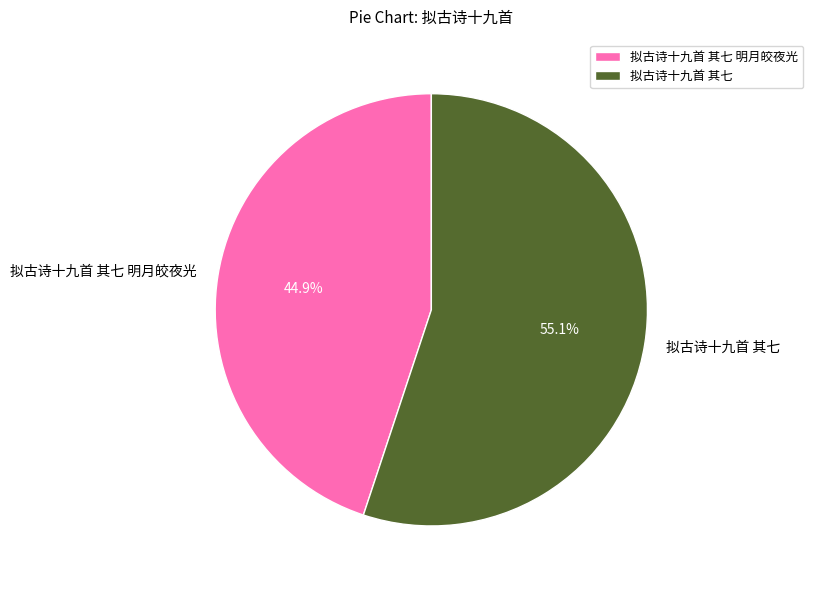

Between 拟古诗十九首 其七 明月皎夜光 and 拟古诗十九首 其七, which is larger?

拟古诗十九首 其七